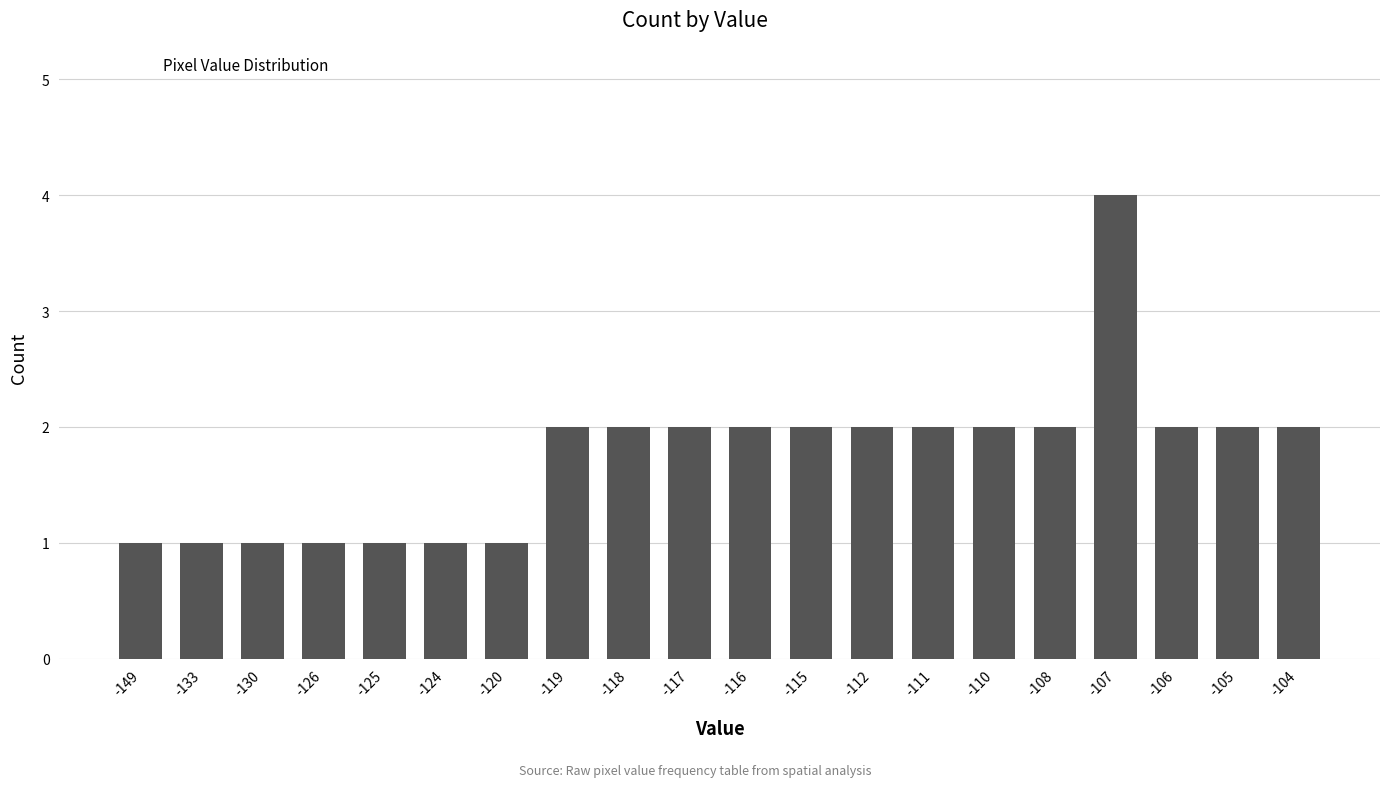

What is the difference between the maximum and minimum values?

3